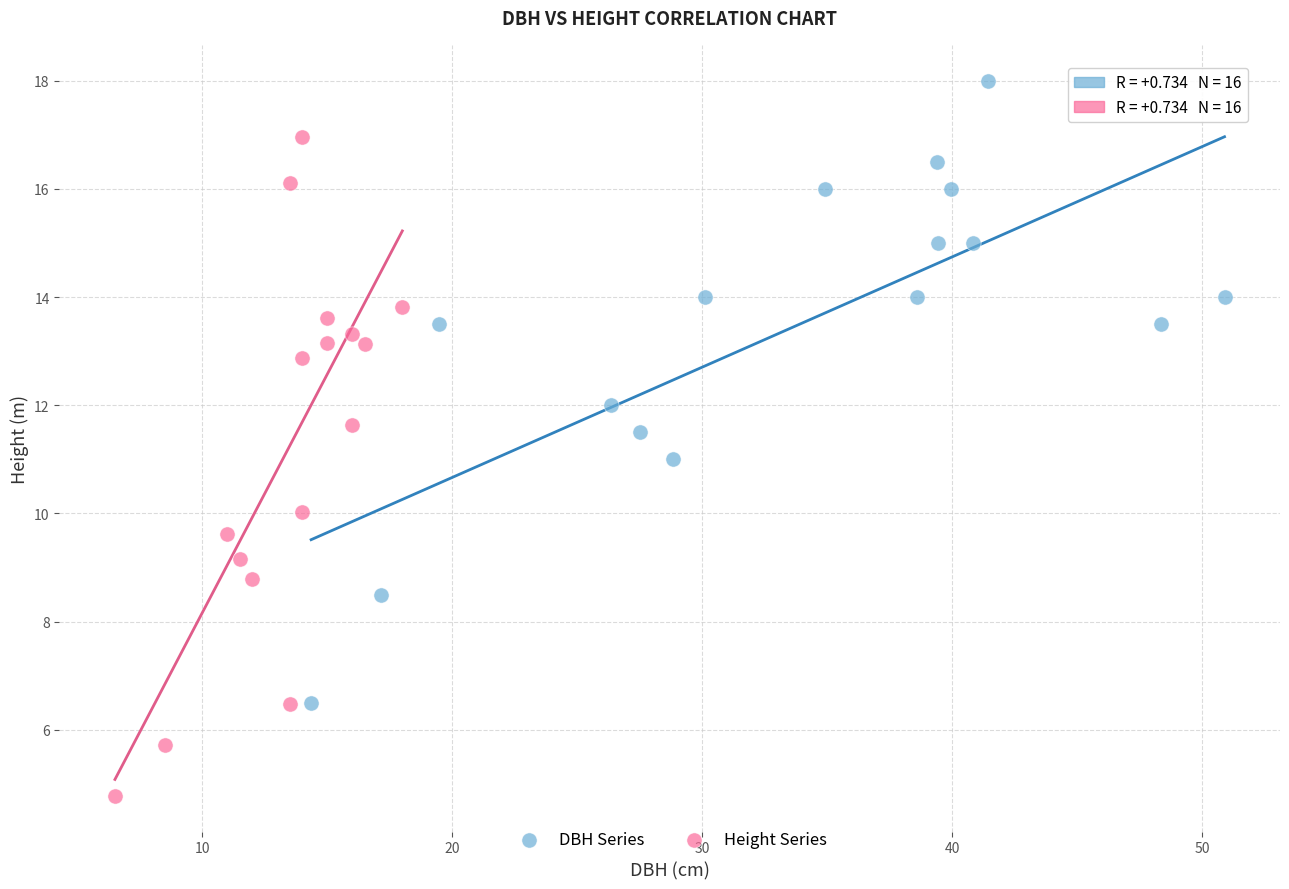

Which series reaches the maximum Y coordinate?

DBH Series